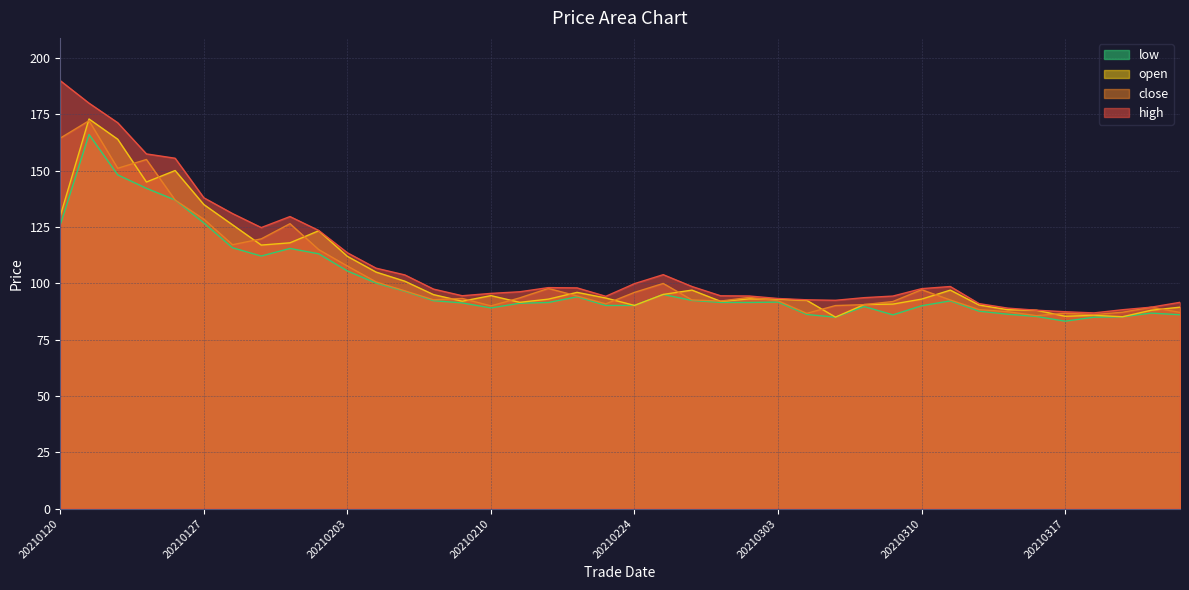

Which series has the largest range (max minus min)?

high